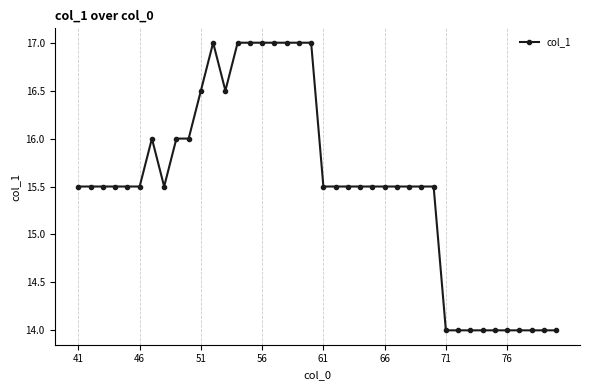

Reading right to left, what are all the values shown in this chart?

14.0	14.0	14.0	14.0	14.0	14.0	14.0	14.0	14.0	14.0	15.5	15.5	15.5	15.5	15.5	15.5	15.5	15.5	15.5	15.5	17.0	17.0	17.0	17.0	17.0	17.0	17.0	16.5	17.0	16.5	16.0	16.0	15.5	16.0	15.5	15.5	15.5	15.5	15.5	15.5